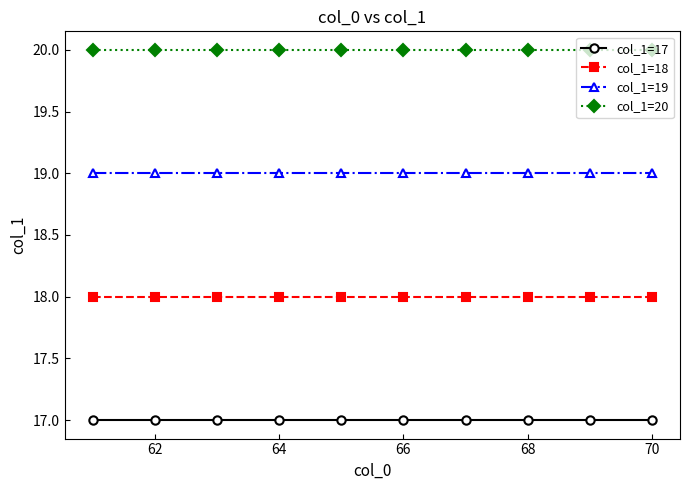

How many lines are shown in the chart?

4